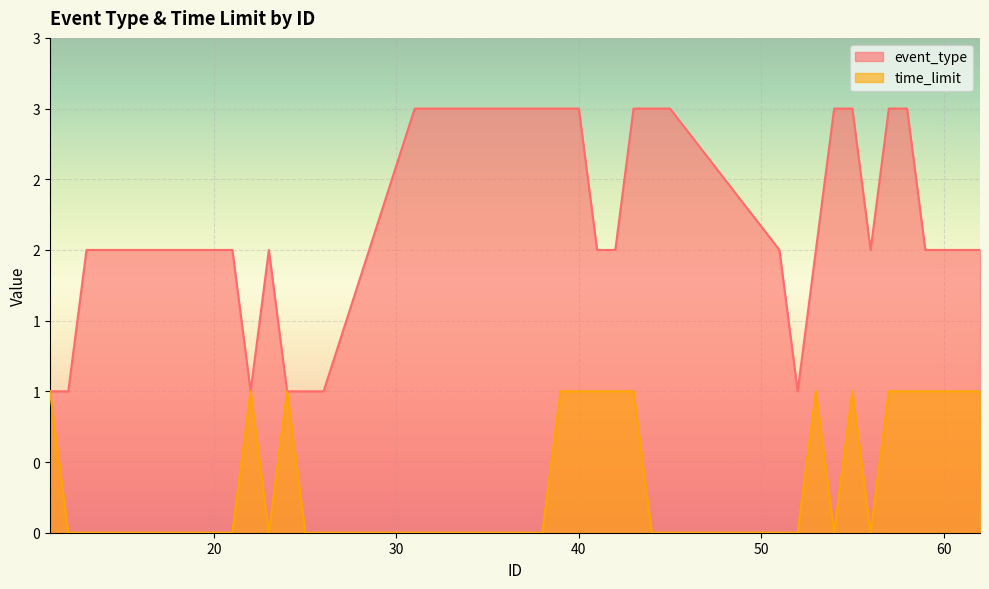

The time_limit series shows 1 at 43. True or false?

True